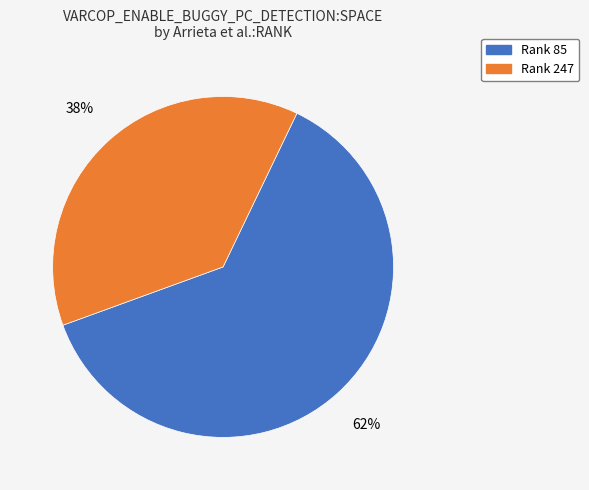

To the nearest percent, what is the average slice percentage?

50%